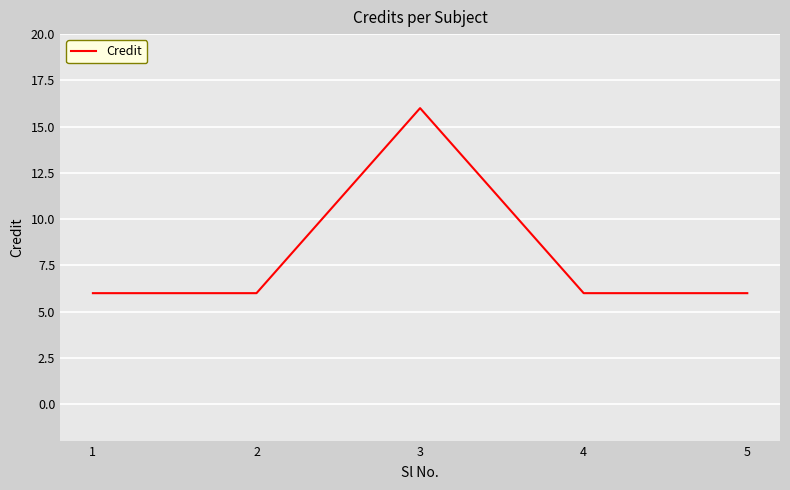

Is it true that the value at 5 is 9?

False